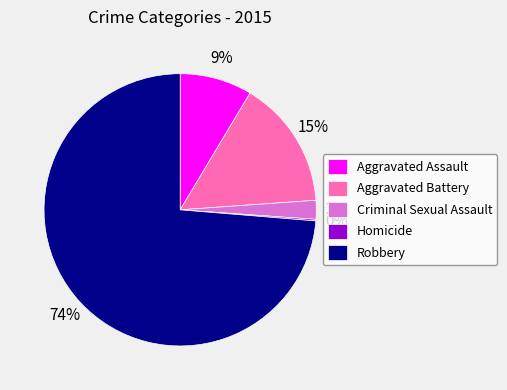

To the nearest percent, what percentage of the pie is Aggravated Battery?

15%